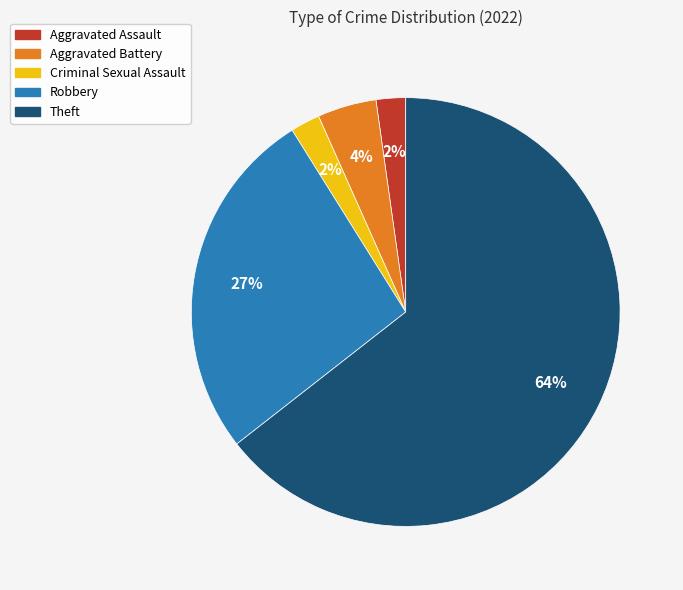

What is the largest slice in the pie chart?

Theft